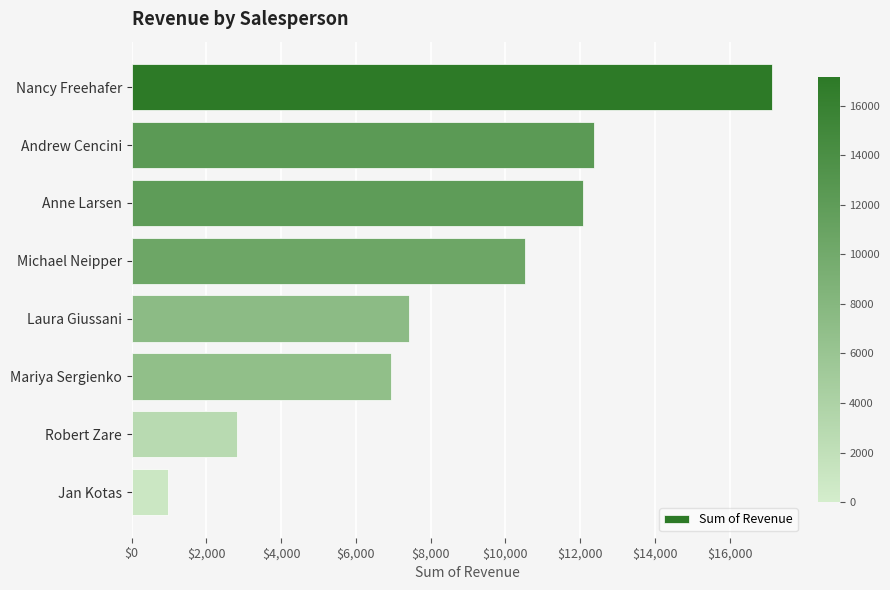

What value does the data have at Laura Giussani?

7421.1